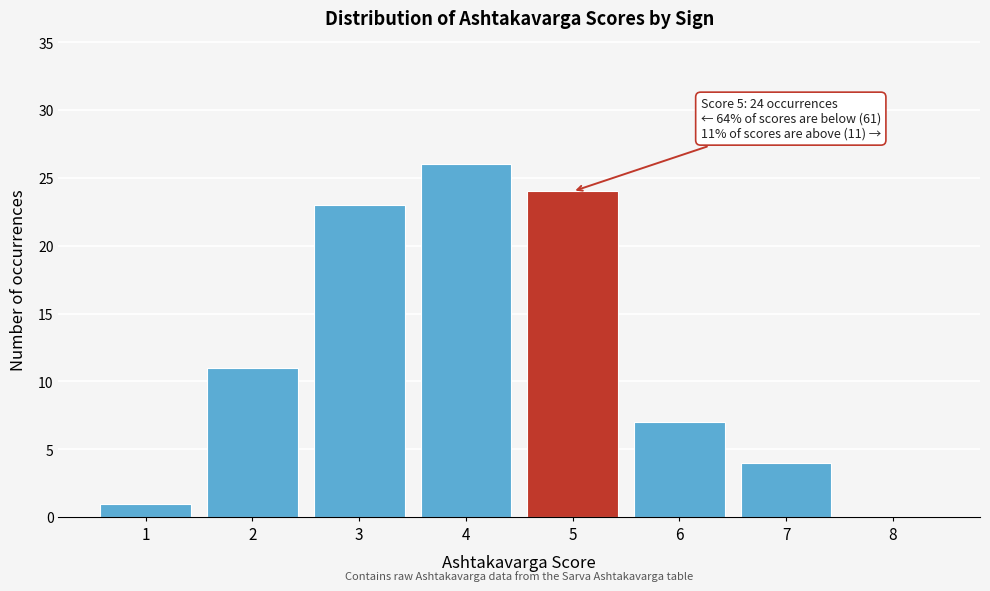

Reading right to left, extract all data points from this chart.

8=0	7=4	6=7	5=24	4=26	3=23	2=11	1=1